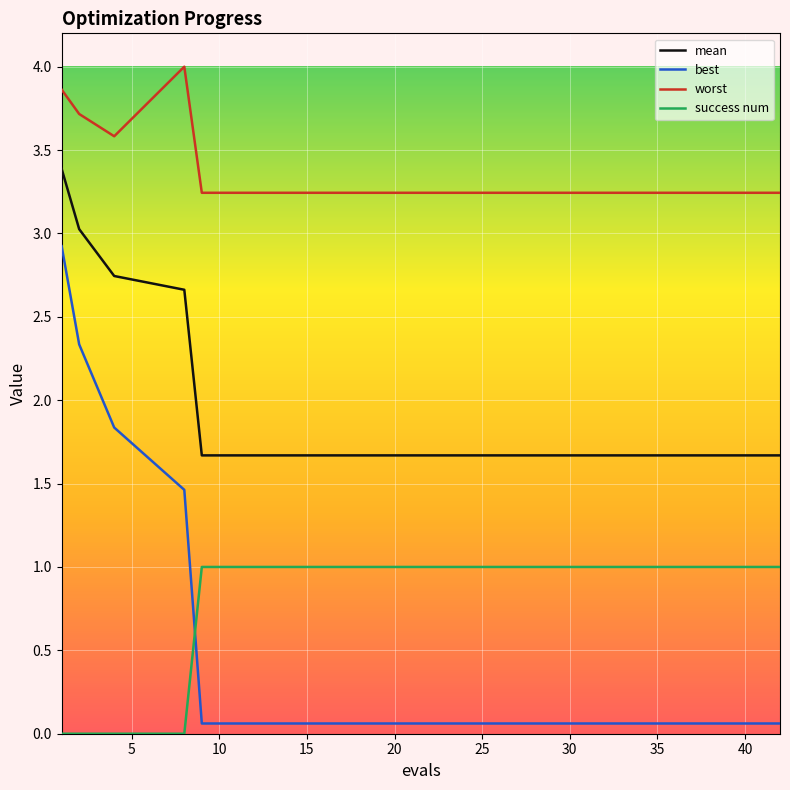

Which series ends up on top after the final intersection of best and success num?

success num